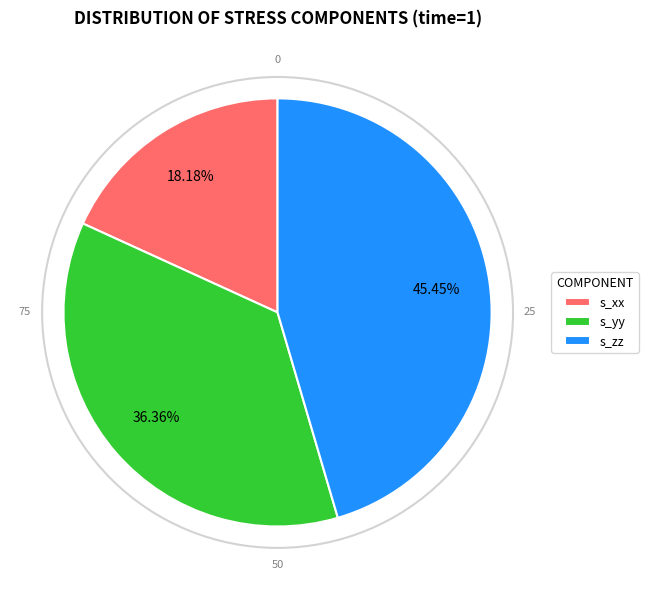

Count the number of slices in the pie.

3